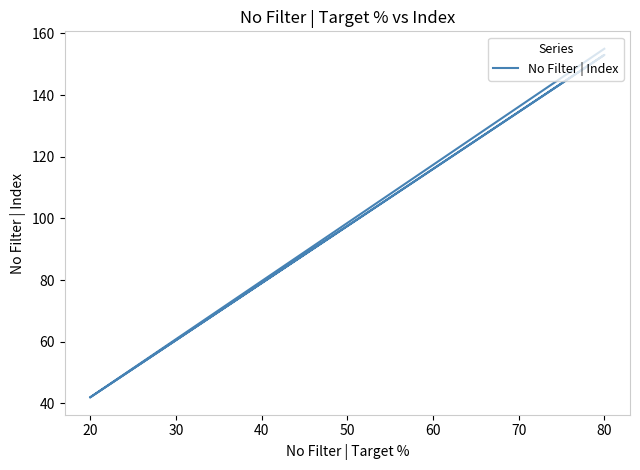

What is the value of the 2nd point from the left?

42